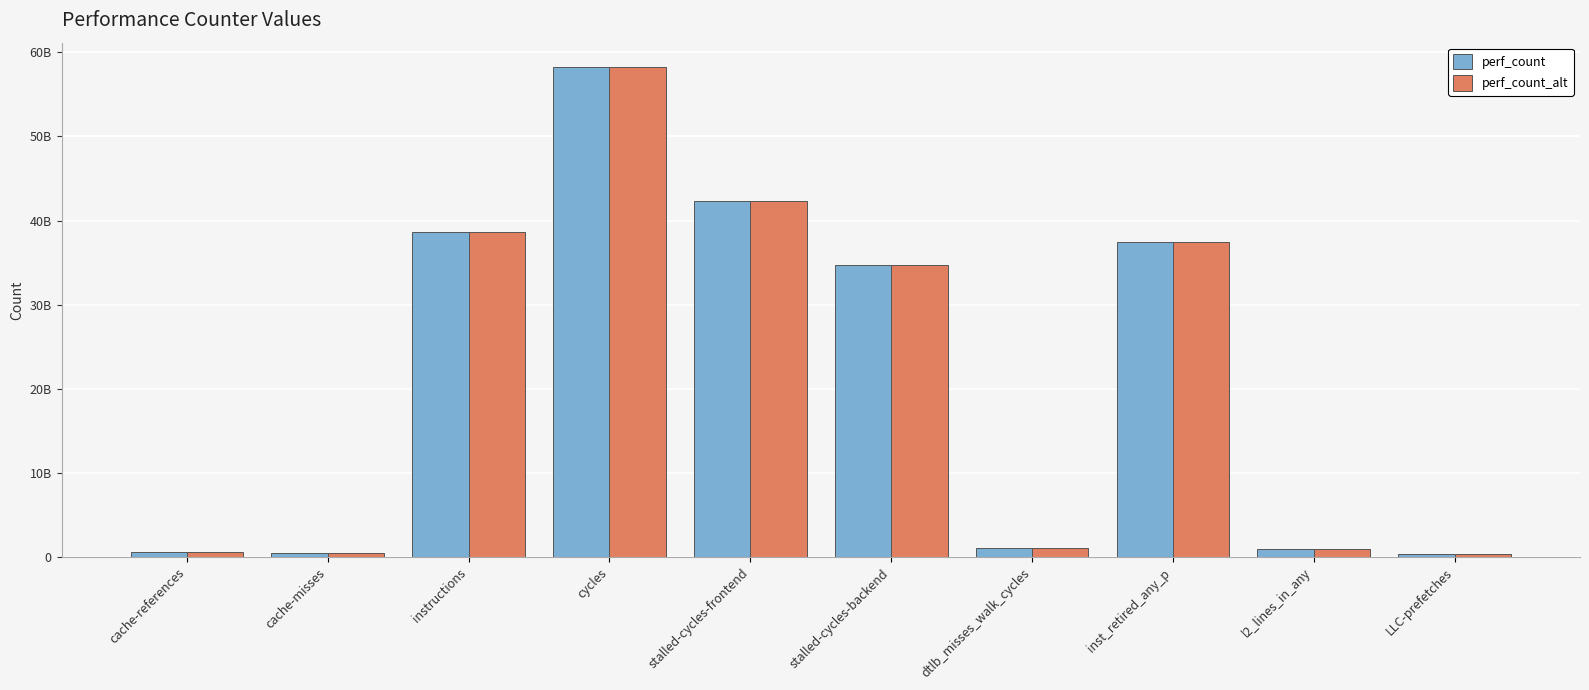

Reading right to left, what are all the values shown in this chart?

perf_count: LLC-prefetches=320288469	l2_lines_in_any=1005662972	inst_retired_any_p=37473801692	dtlb_misses_walk_cycles=1044201982	stalled-cycles-backend=34685018706	stalled-cycles-frontend=42374468865	cycles=58237025081	instructions=38639944963	cache-misses=523303112	cache-references=639167662
perf_count_alt: LLC-prefetches=320288469	l2_lines_in_any=1005662972	inst_retired_any_p=37473801692	dtlb_misses_walk_cycles=1044201982	stalled-cycles-backend=34685018706	stalled-cycles-frontend=42374468865	cycles=58237025081	instructions=38639944963	cache-misses=523303112	cache-references=639167662